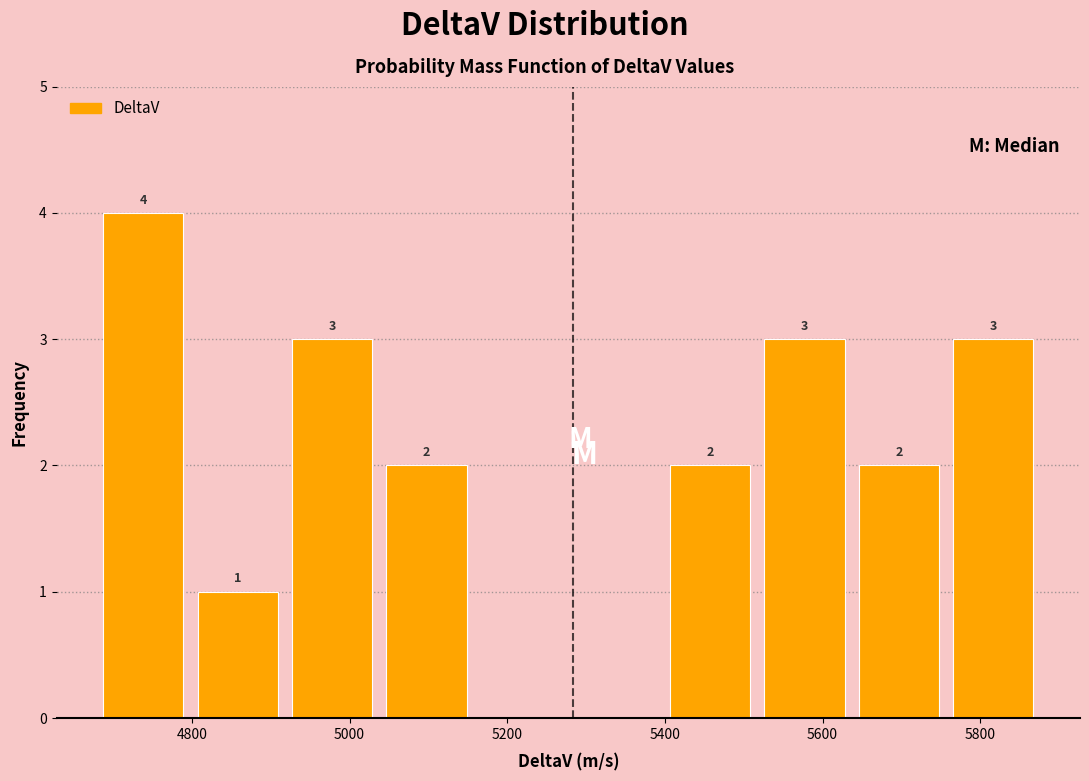

Which range on the x-axis has the tallest bar?

4680 to 4800